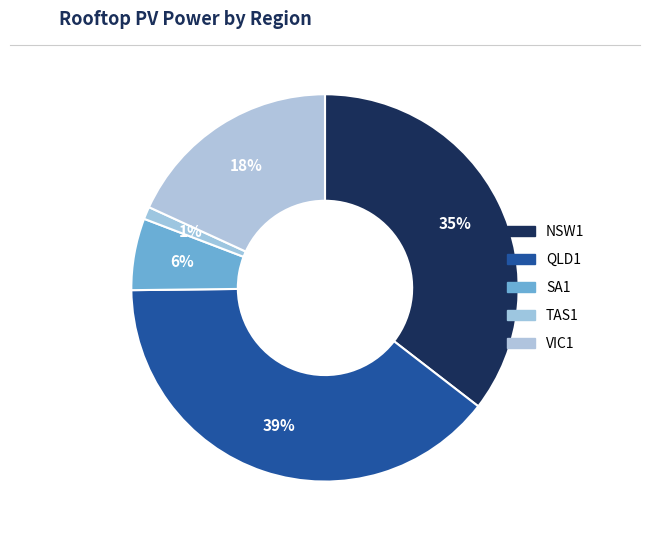

How many slices are in this pie chart?

5